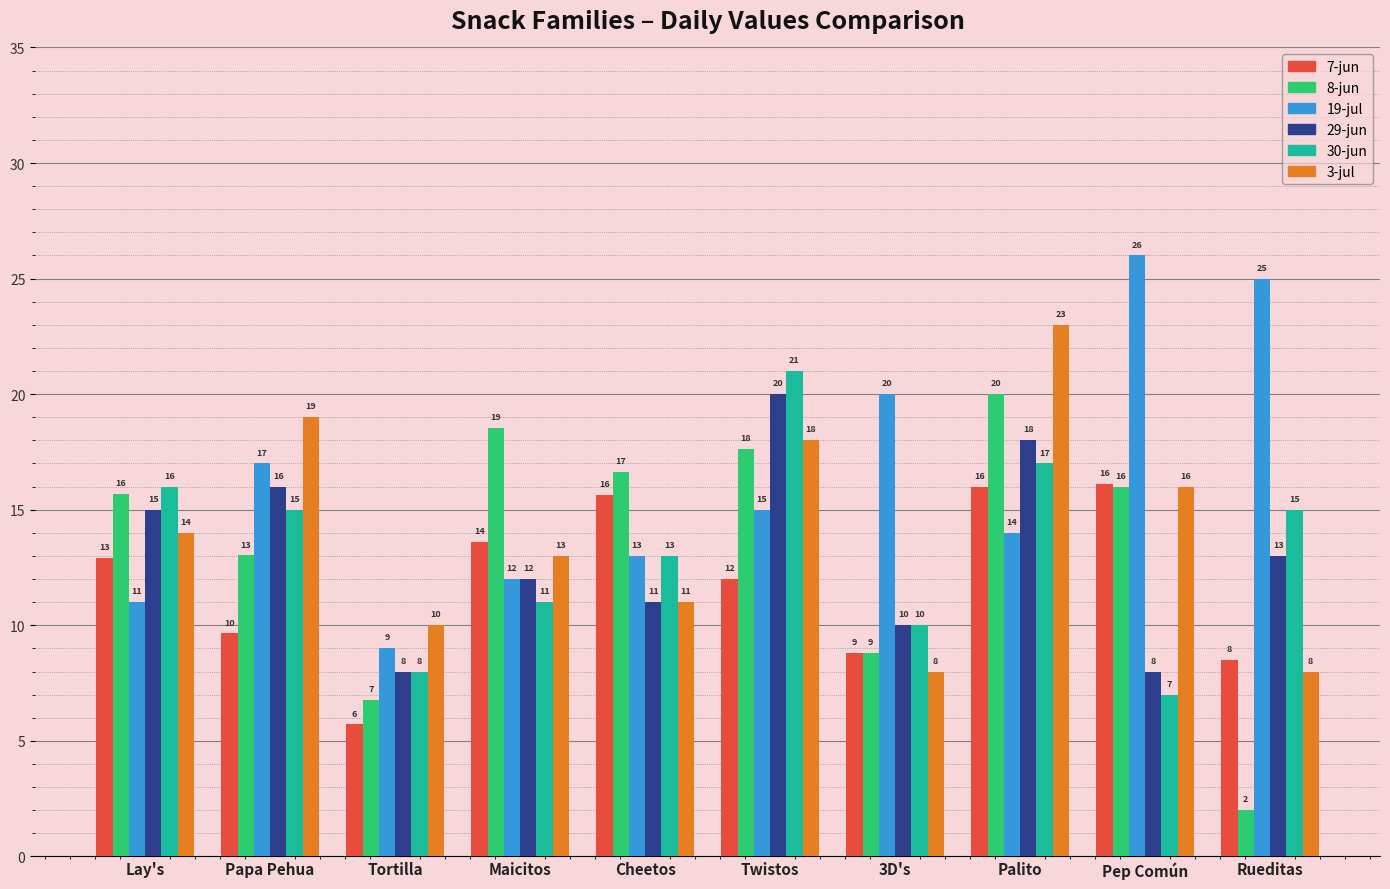

What is the spread (max minus min) of values at Pep Común?

19.0